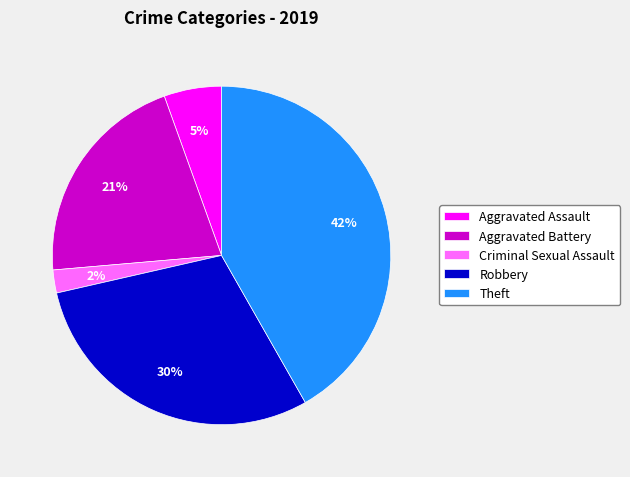

Combined, do Theft and Aggravated Assault account for over 50%?

No